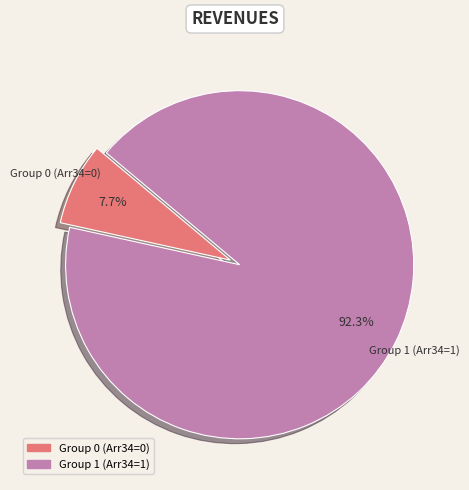

Count the number of slices in the pie.

2